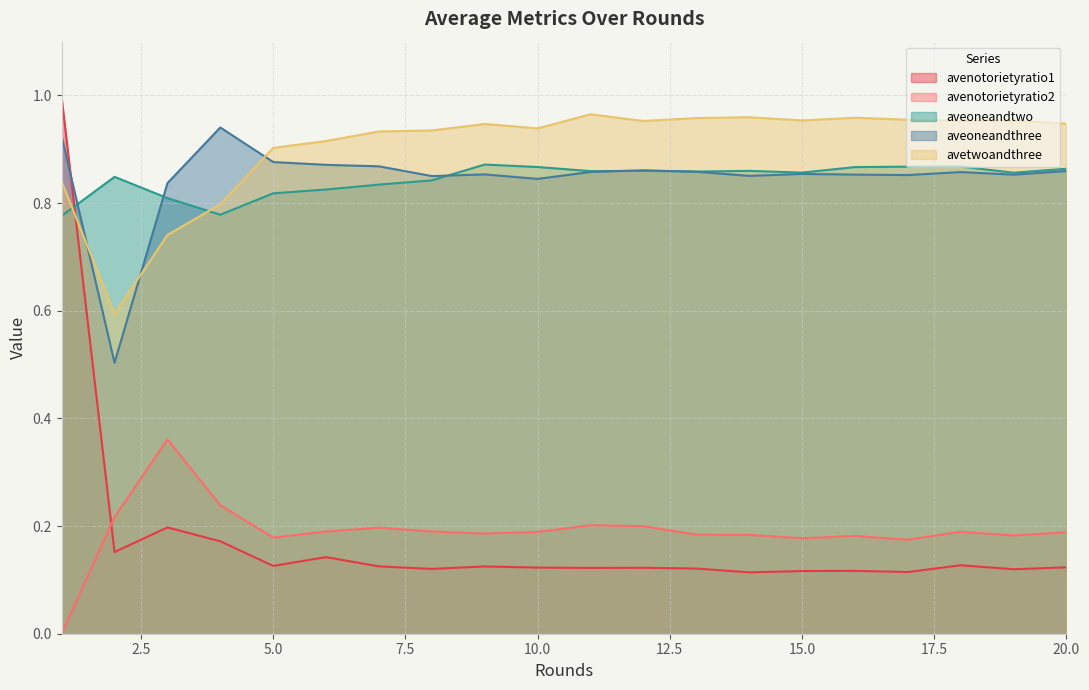

Rank the series at 5.0 from highest to lowest value.

avetwoandthree, aveoneandthree, aveoneandtwo, avenotorietyratio2, avenotorietyratio1